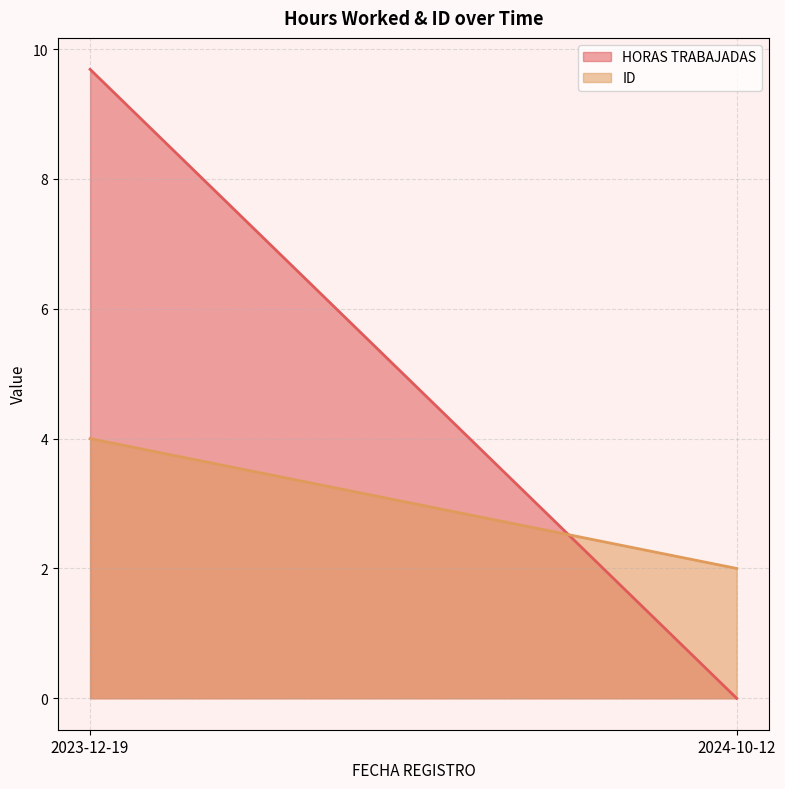

What is the difference between the maximum and minimum values in the HORAS TRABAJADAS series?

9.7